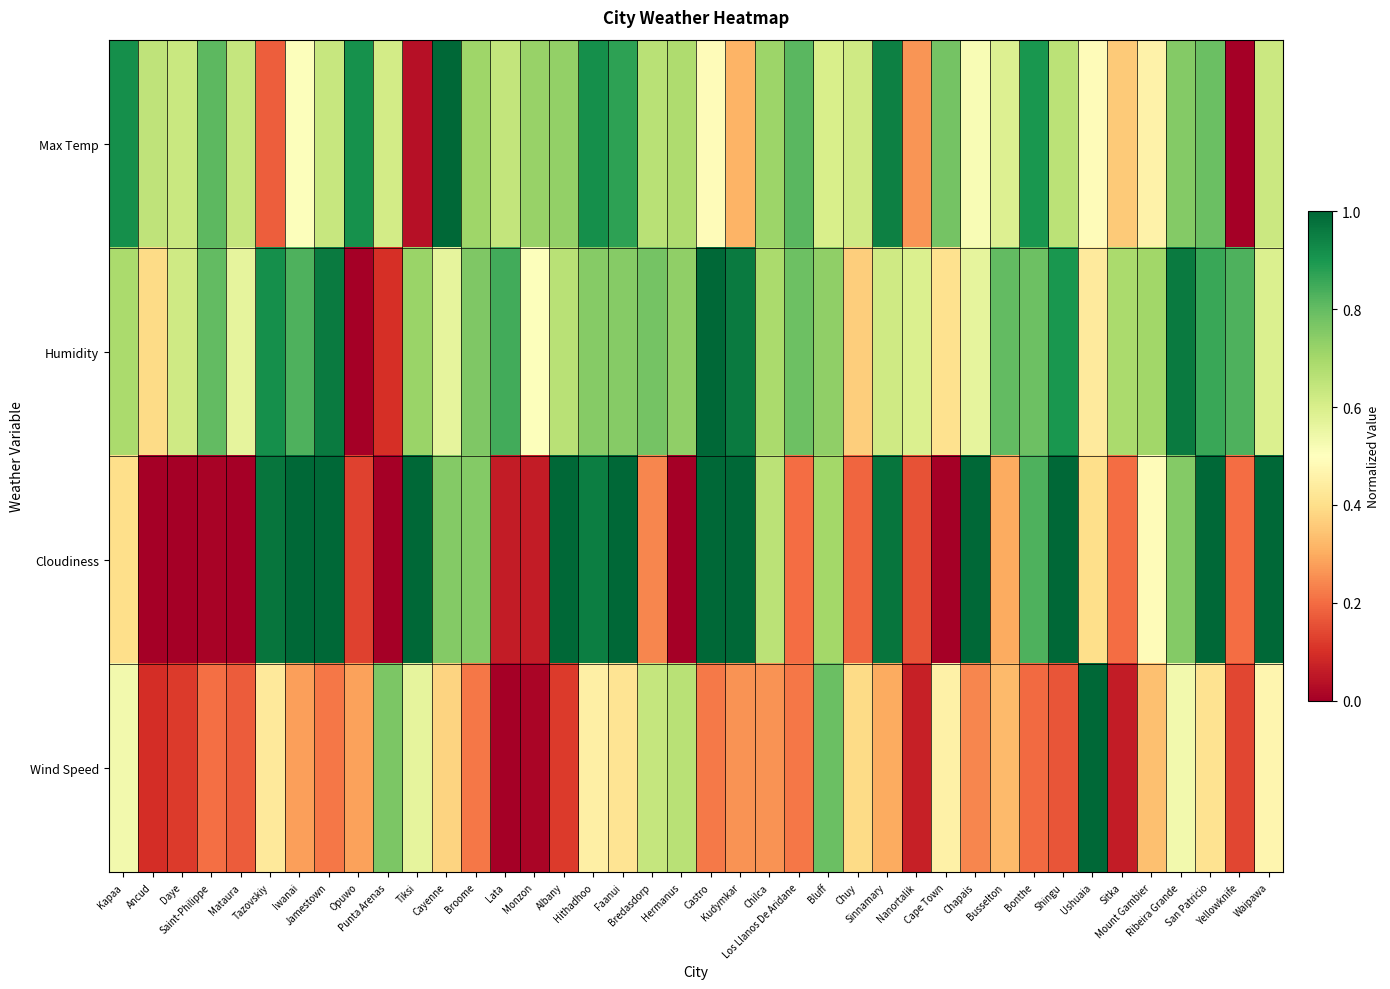

Which has a higher value, Tazovskiy or San Patricio?

San Patricio